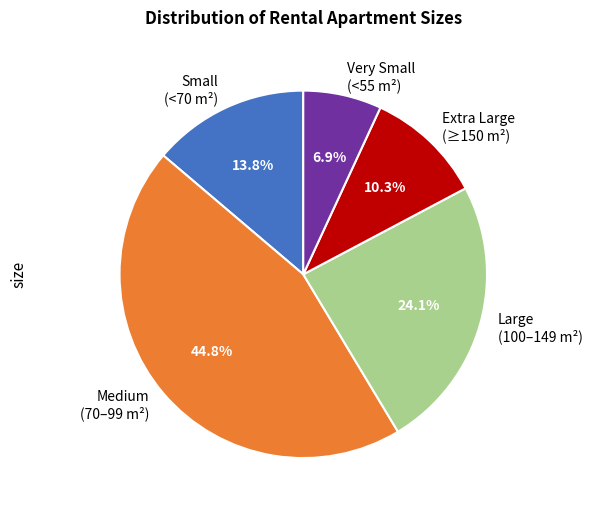

Rank the categories by value from lowest to highest.

Very Small (<55 m²), Extra Large (≥150 m²), Small (<70 m²), Large (100–149 m²), Medium (70–99 m²)